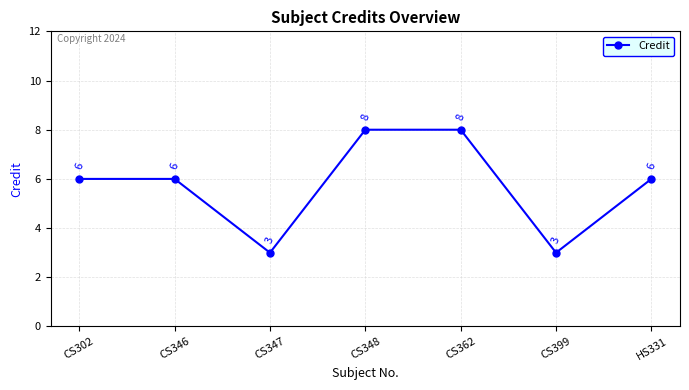

What is the change in value from CS362 to CS399?

-5